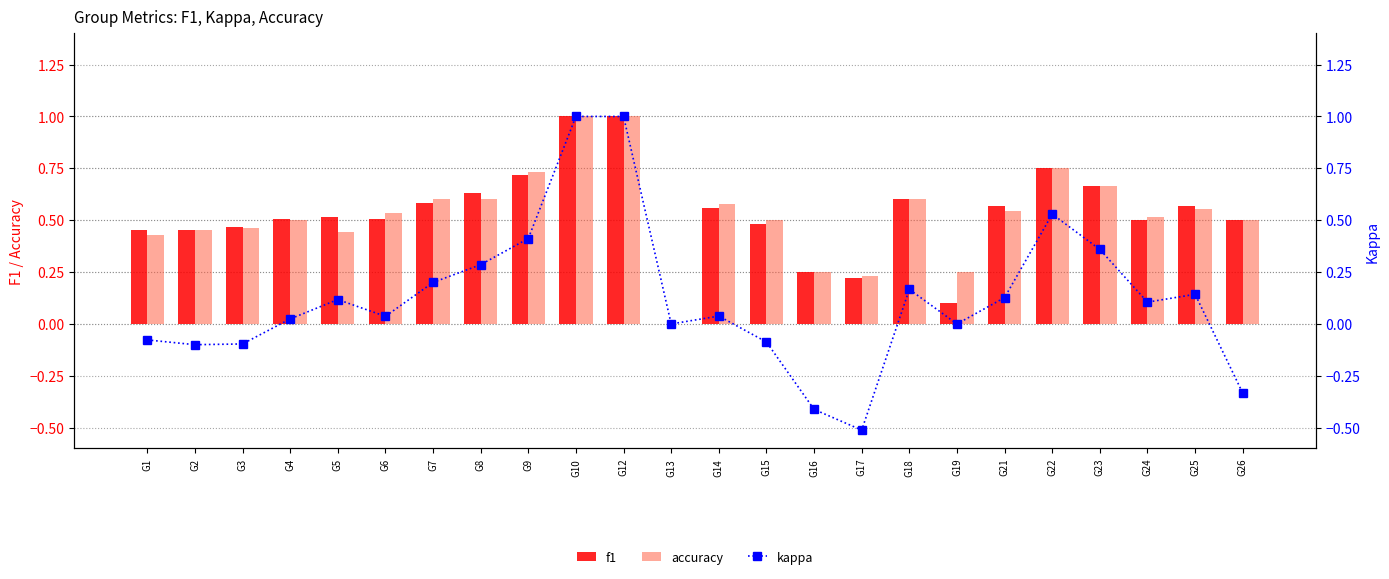

What is the difference between the second highest and minimum values in the f1 series?

1.0